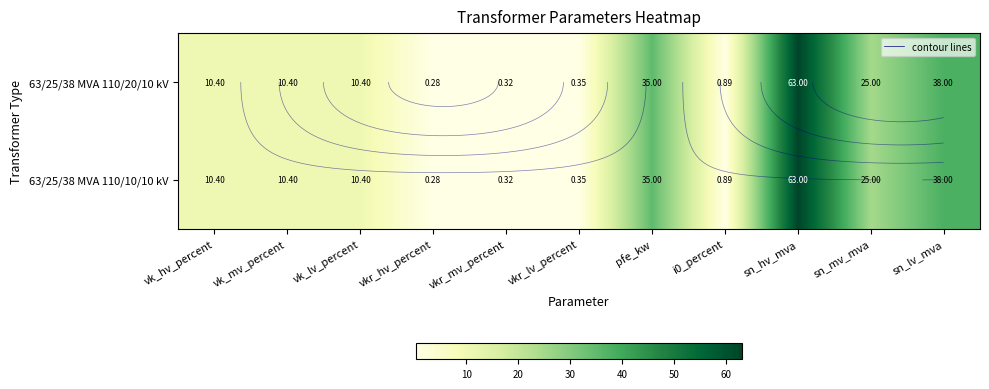

List the labels in order of 63/25/38 MVA 110/10/10 kV value, smallest first.

vkr_hv_percent, vkr_mv_percent, vkr_lv_percent, i0_percent, vk_hv_percent, vk_mv_percent, vk_lv_percent, sn_mv_mva, pfe_kw, sn_lv_mva, sn_hv_mva